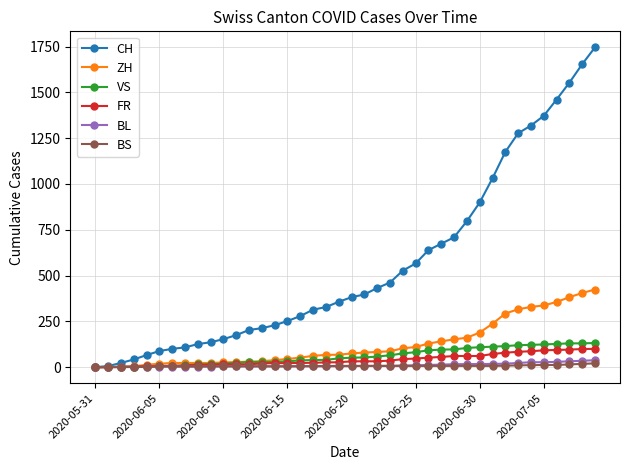

Which series has the largest total across all categories?

CH